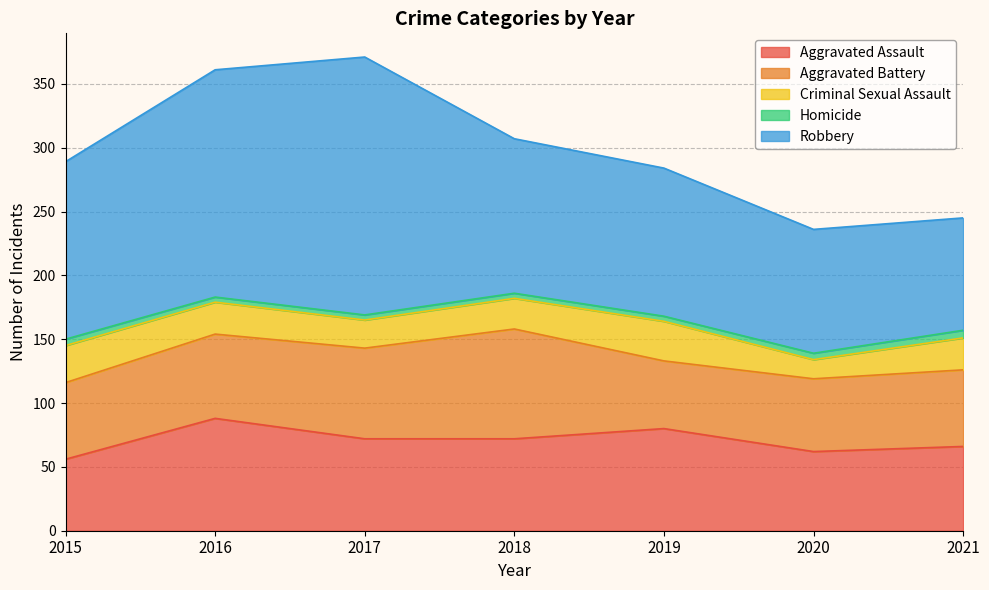

Is it true that Aggravated Assault equals 118 at 2017?

False